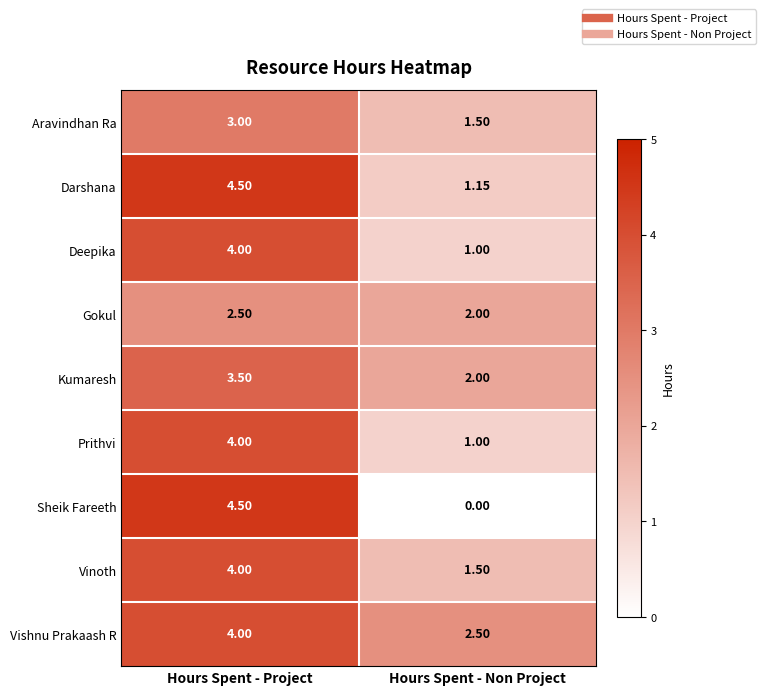

At which label does Prithvi reach its minimum?

Hours Spent - Non Project